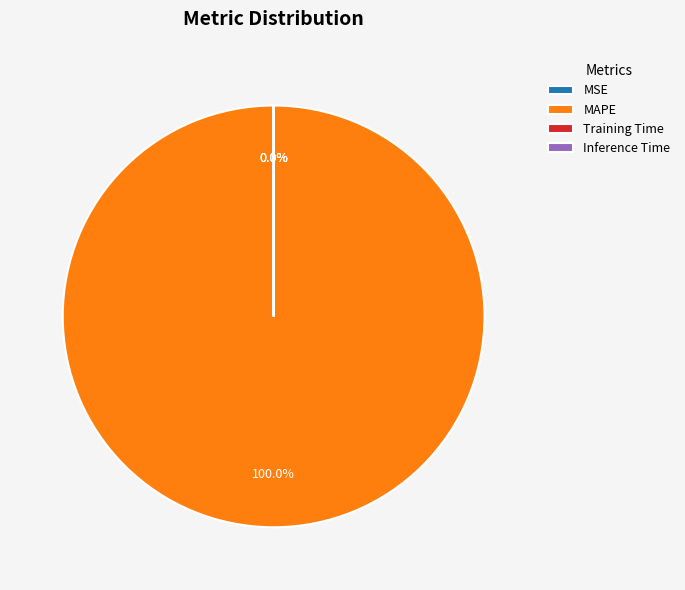

Is MAPE the majority of the pie?

Yes